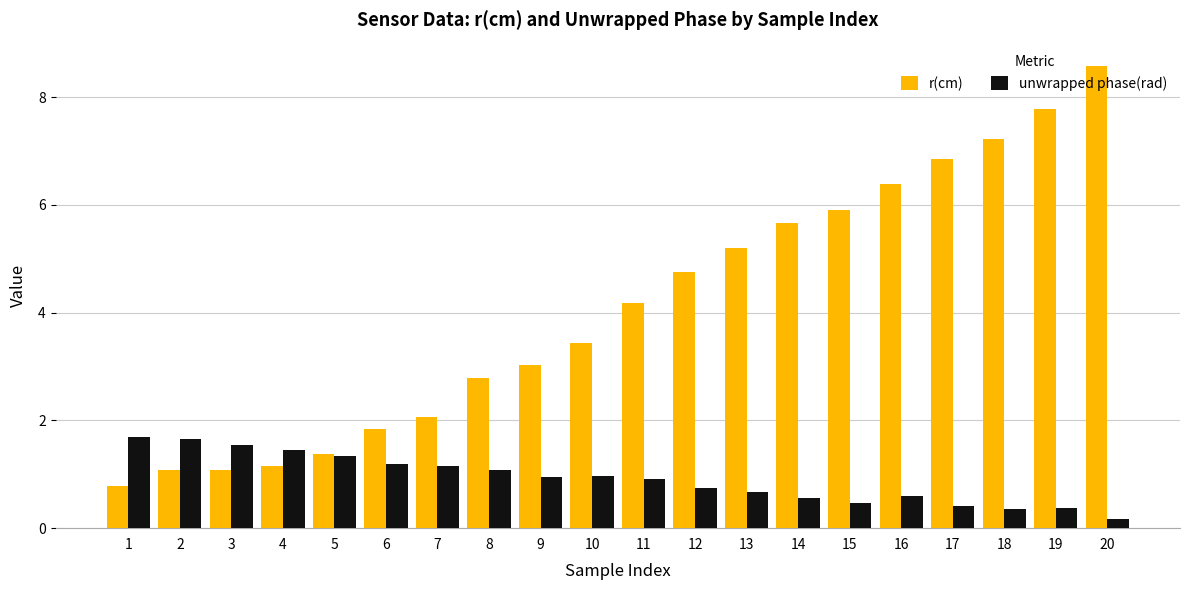

What is the value of the unwrapped phase(rad) bar at the 19th from the left?

0.4